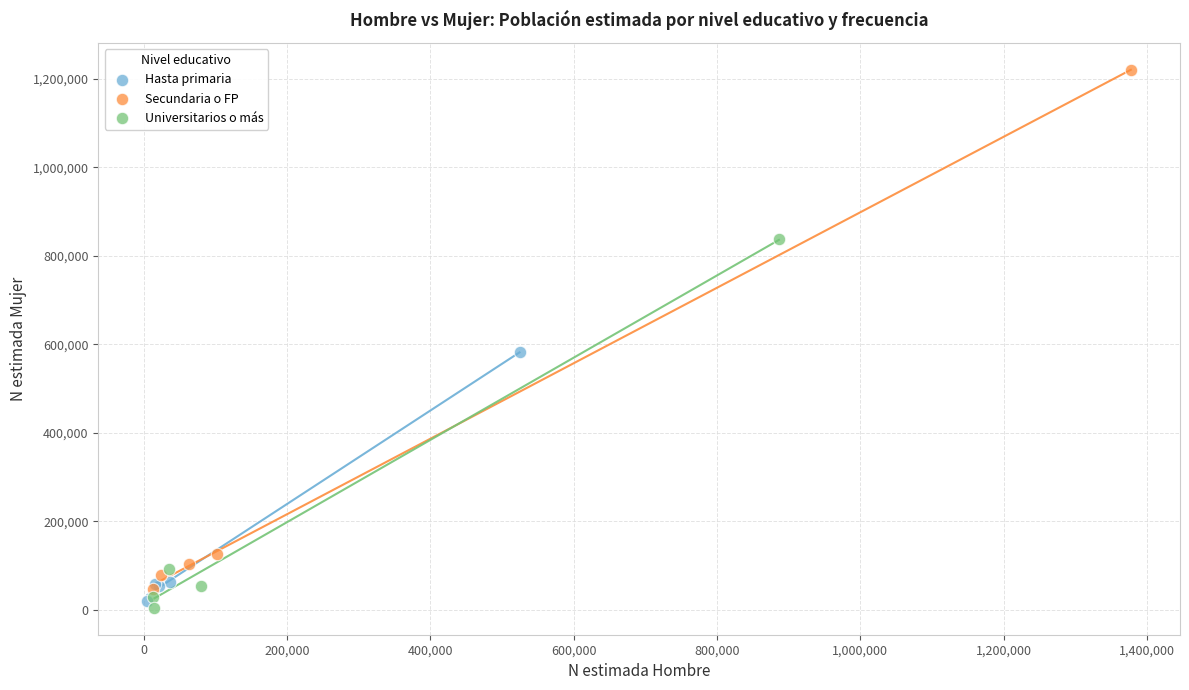

What are all the series names shown in the legend?

Hasta primaria, Secundaria o FP, Universitarios o más